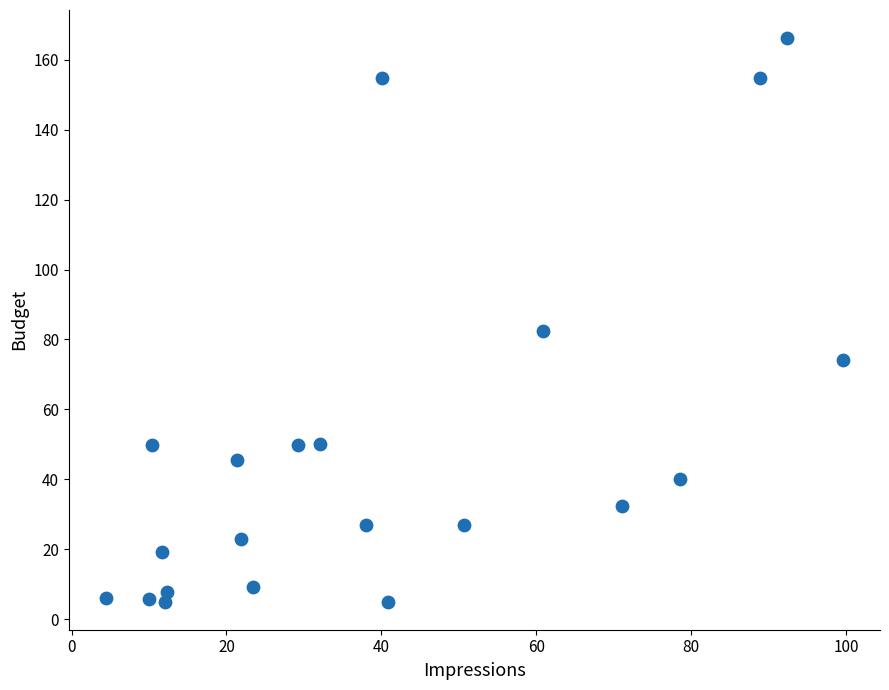

What Y value in the scatter plot is closest to 85?

82.4